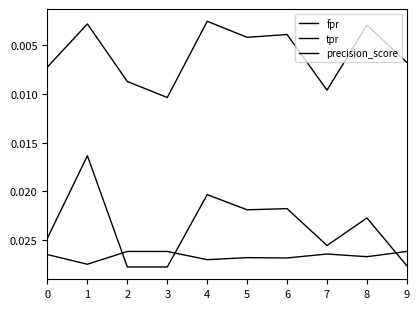

Count the number of data series in this chart.

3